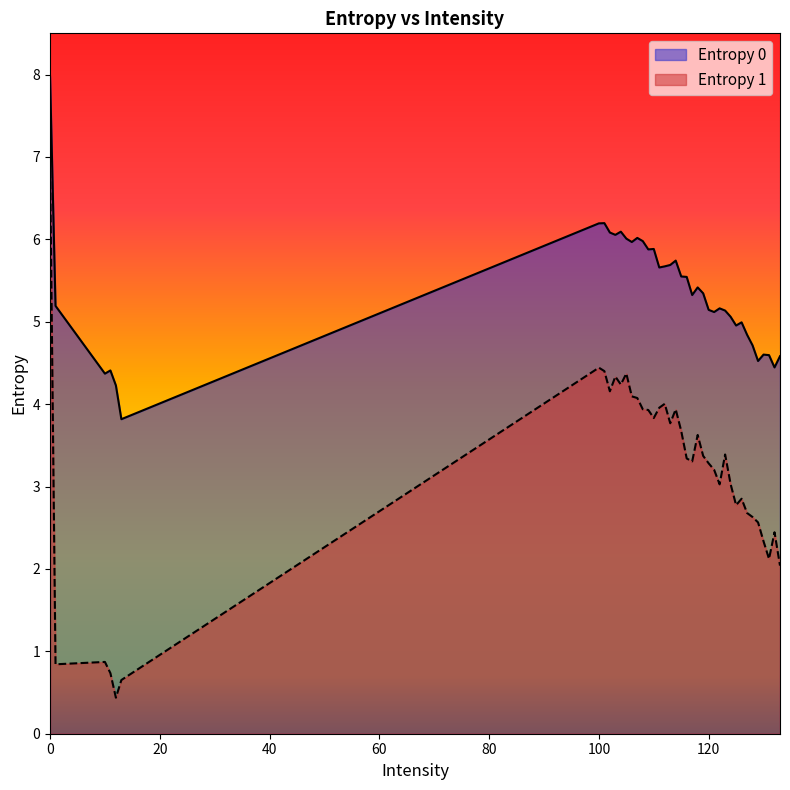

What is the difference between the maximum and minimum values in the Entropy 0 series?

4.2